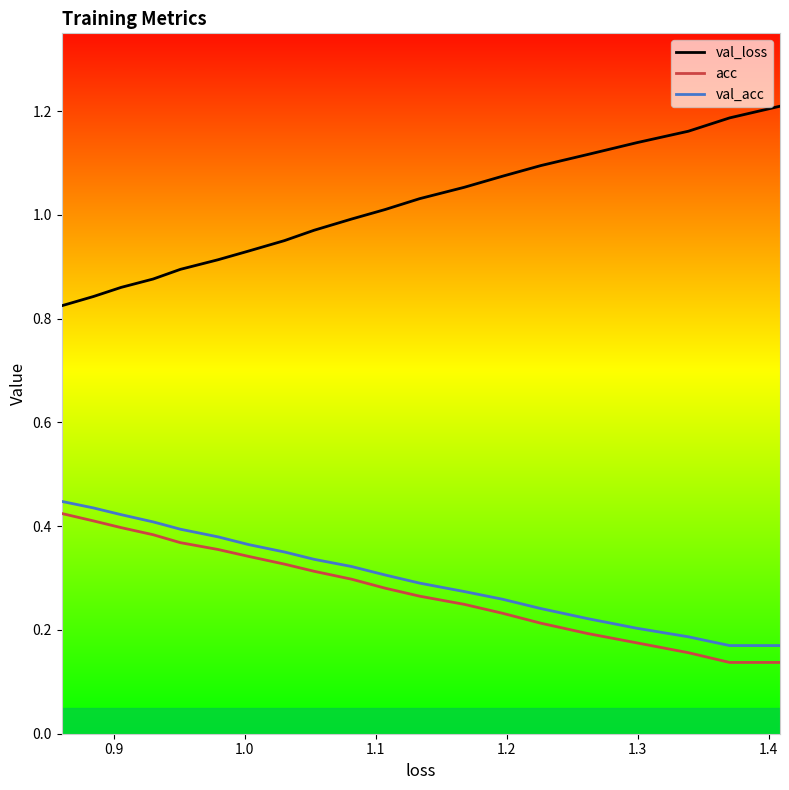

What is the sum of all acc values?

5.7